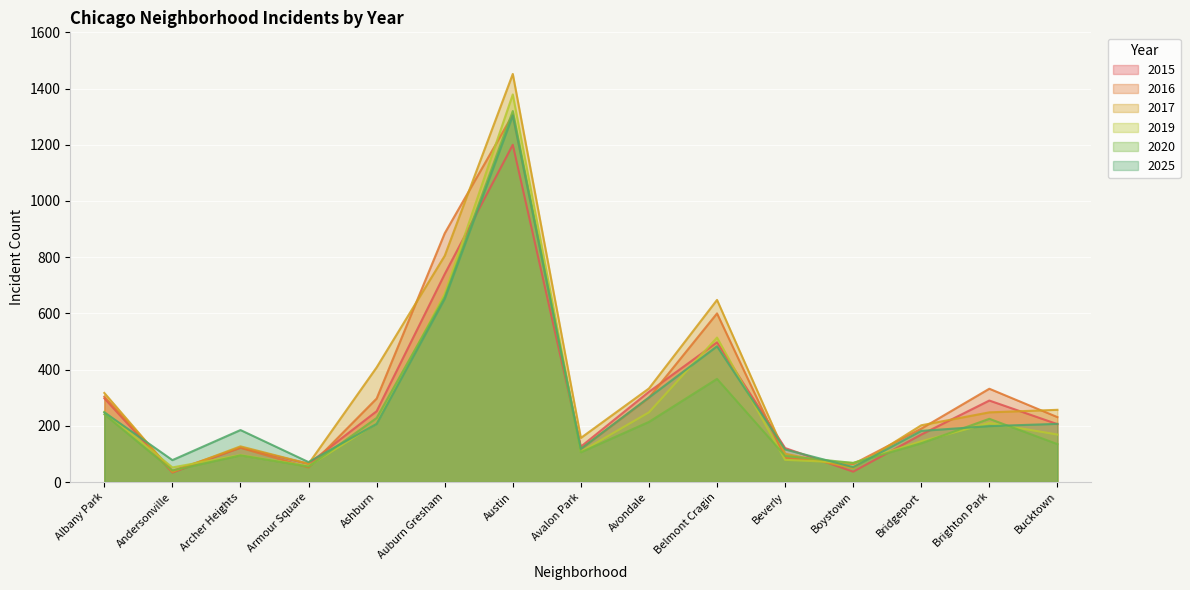

True or false: 2015 has more than 0 points higher than both neighbors.

True